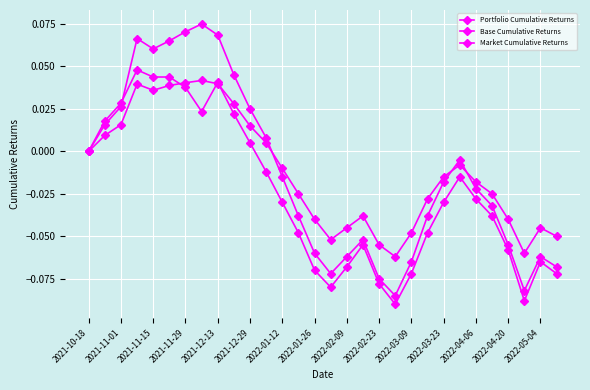

At which label is Base Cumulative Returns closest to 0?

2021-10-18